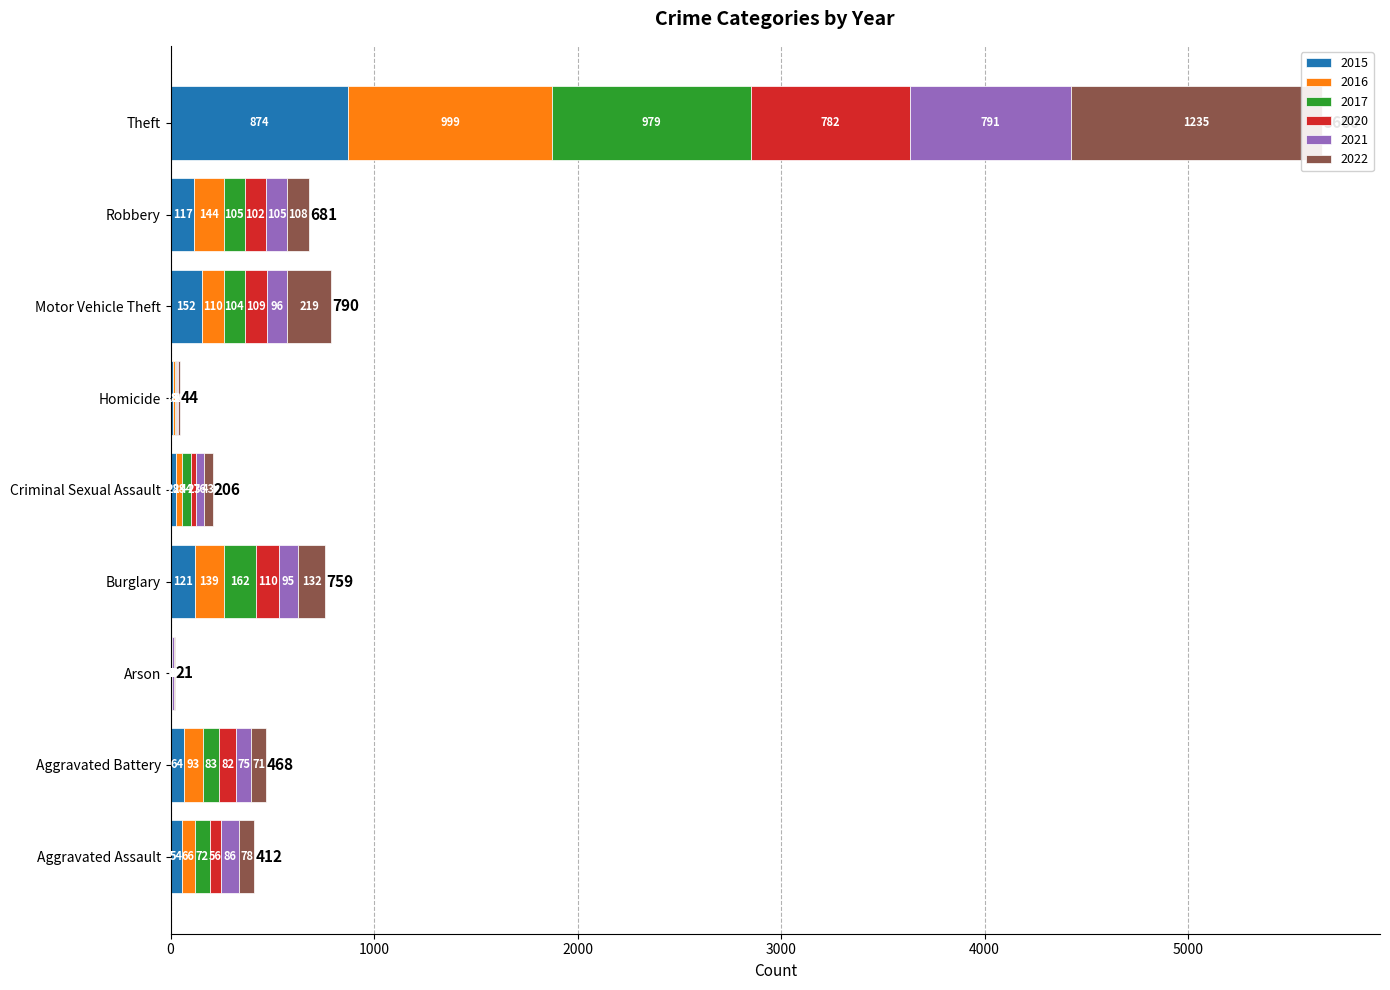

What is the value of the 2015 bar at the 3rd from the left?

2